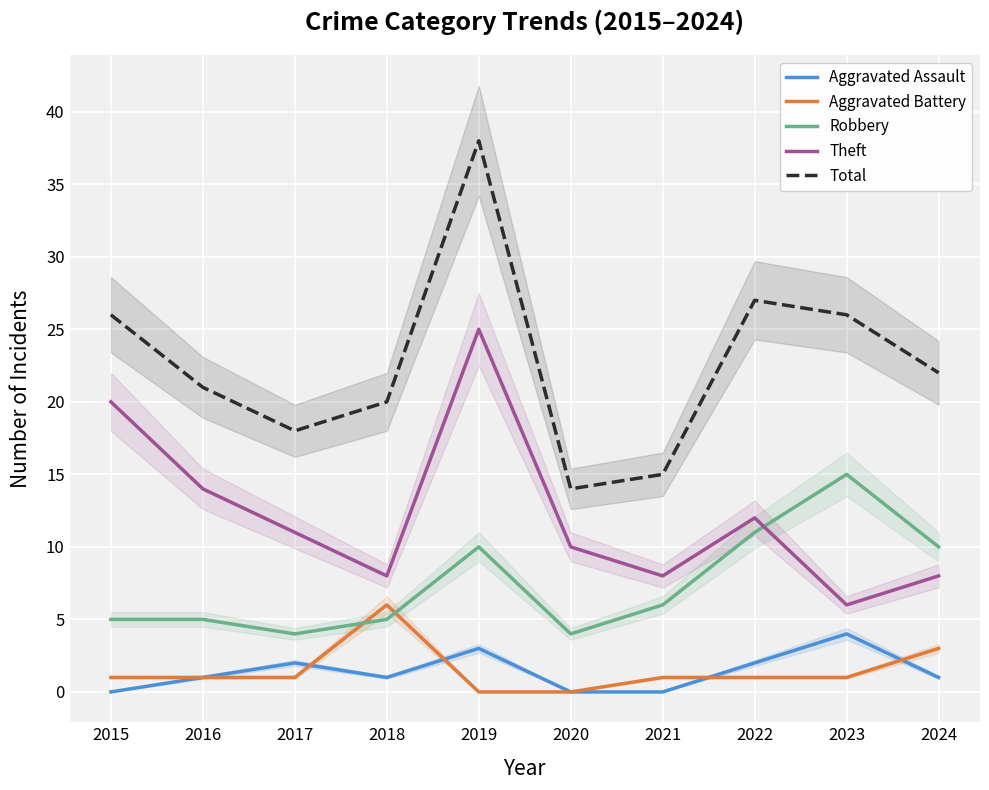

In Aggravated Assault, how many points are lower than both neighbors (excluding endpoints)?

1